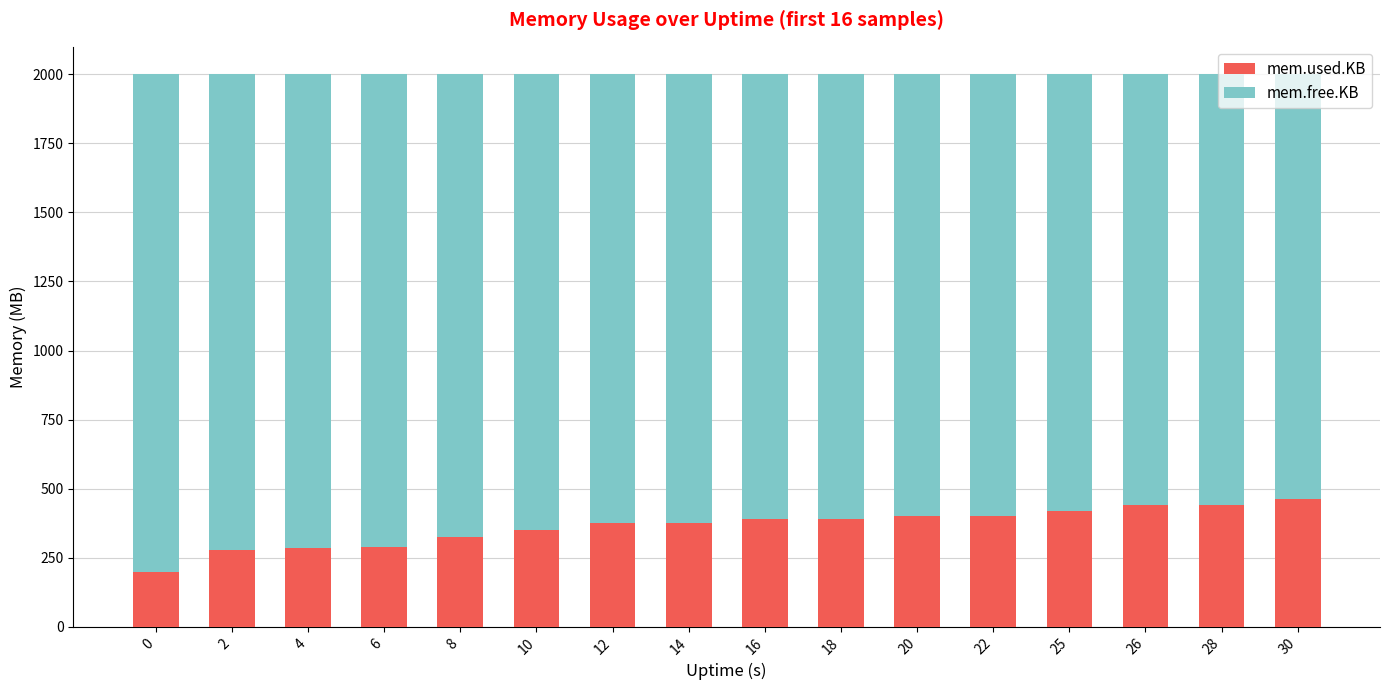

What is the minimum value for mem.used.KB?

198.2